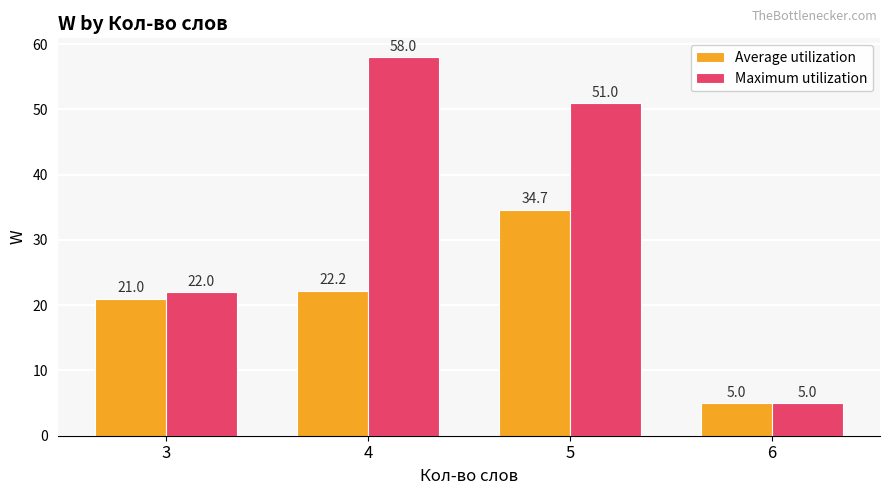

What is the total value across all series at 5?

85.7